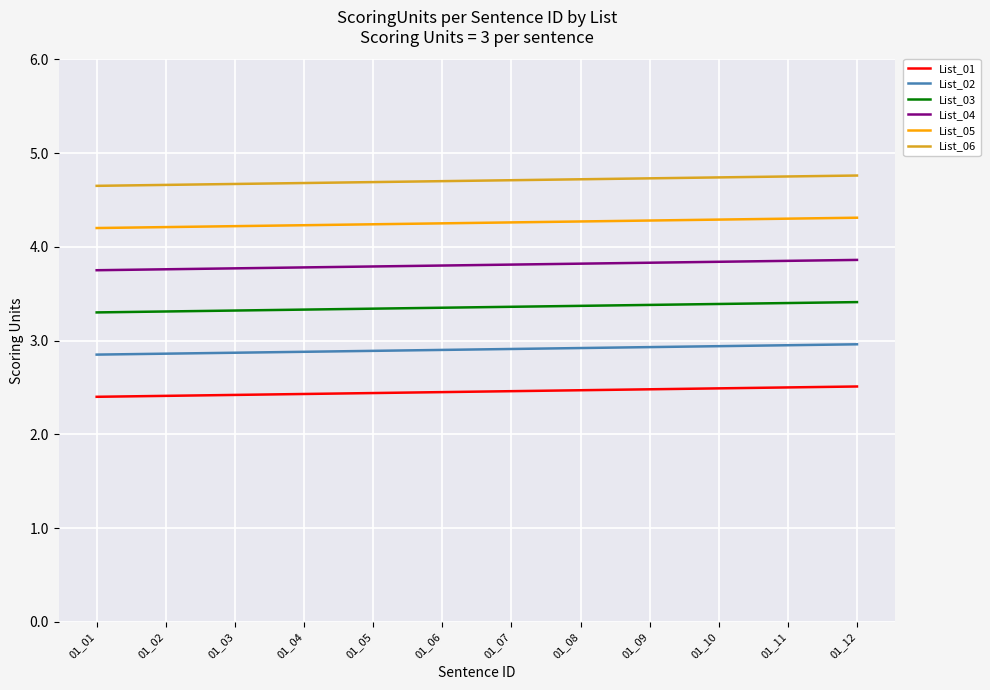

What is the maximum value for List_01?

2.5